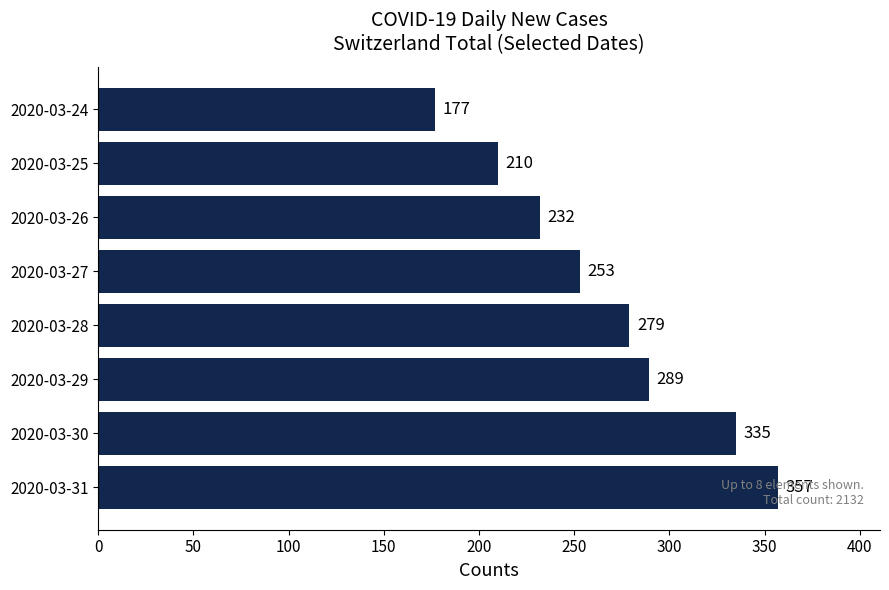

Count the values in the range 232 to 335.

5